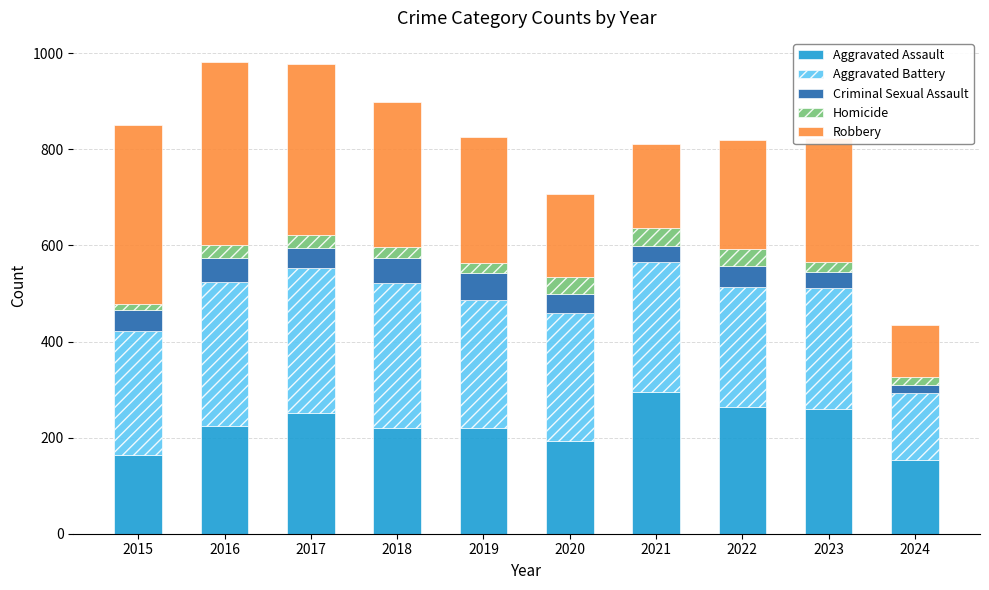

What is the total value across all series at 2017?

978